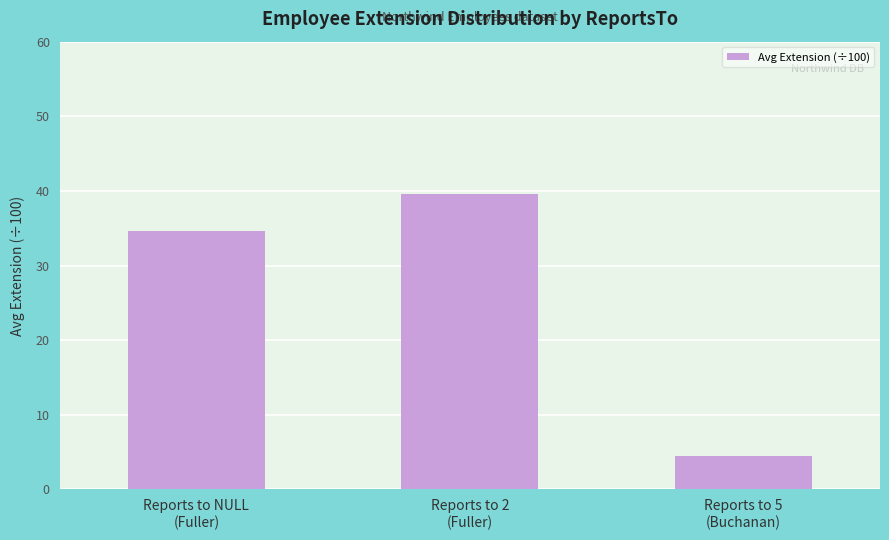

True or false: the data shows 51.9 at Reports to 2
(Fuller).

False